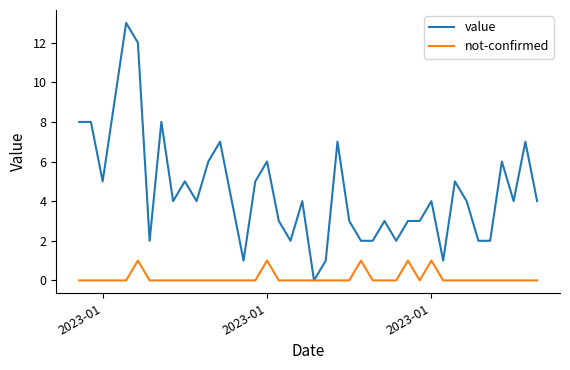

List the series in order of their overall mean, lowest first.

not-confirmed, value